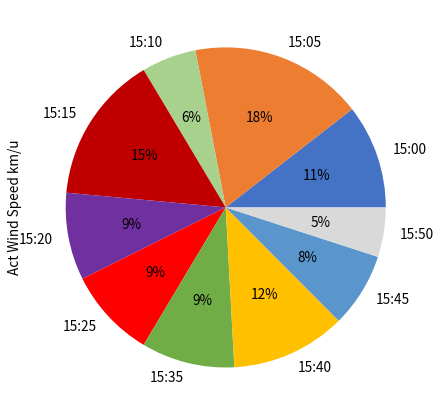

Is the sum of 15:35 and 15:40 greater than half?

No